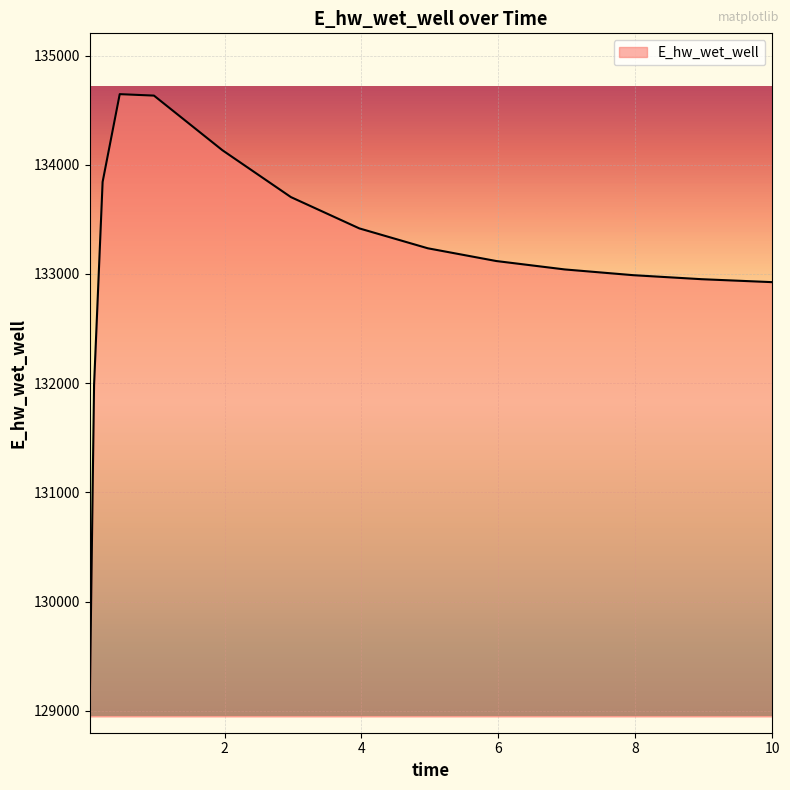

What is the greatest value displayed?

134646.1